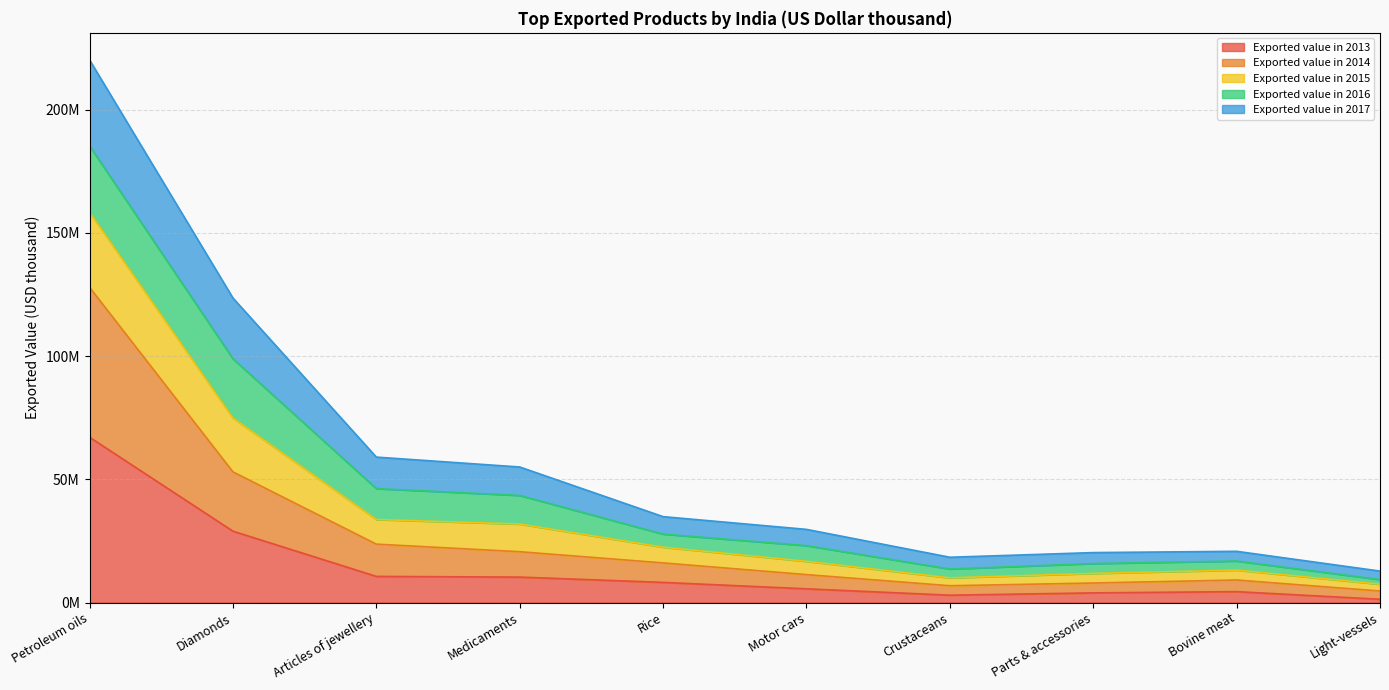

Which category has the lowest value in the Exported value in 2014 series?

Light-vessels